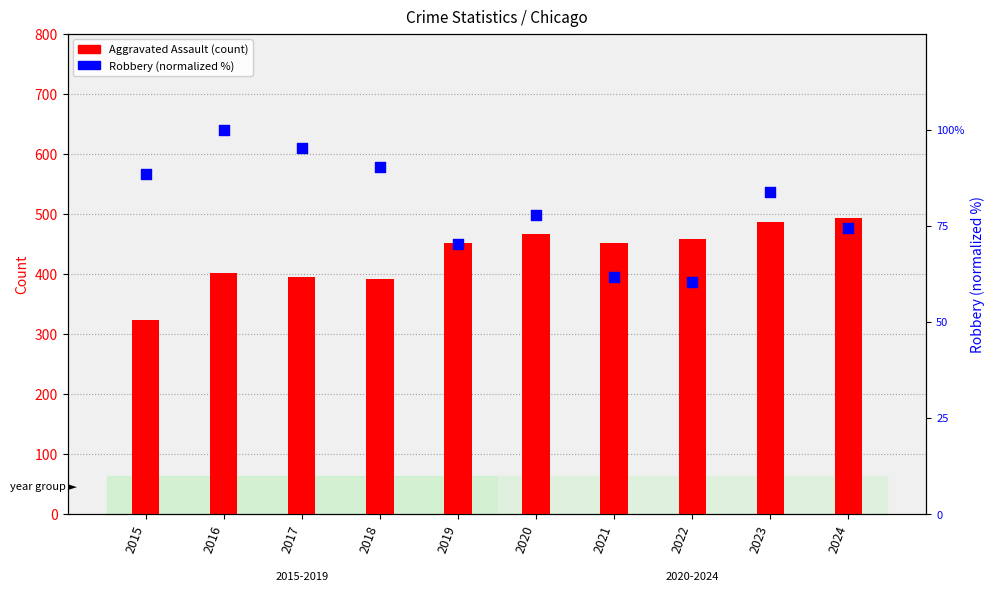

Which series contains the lowest Y value?

Robbery